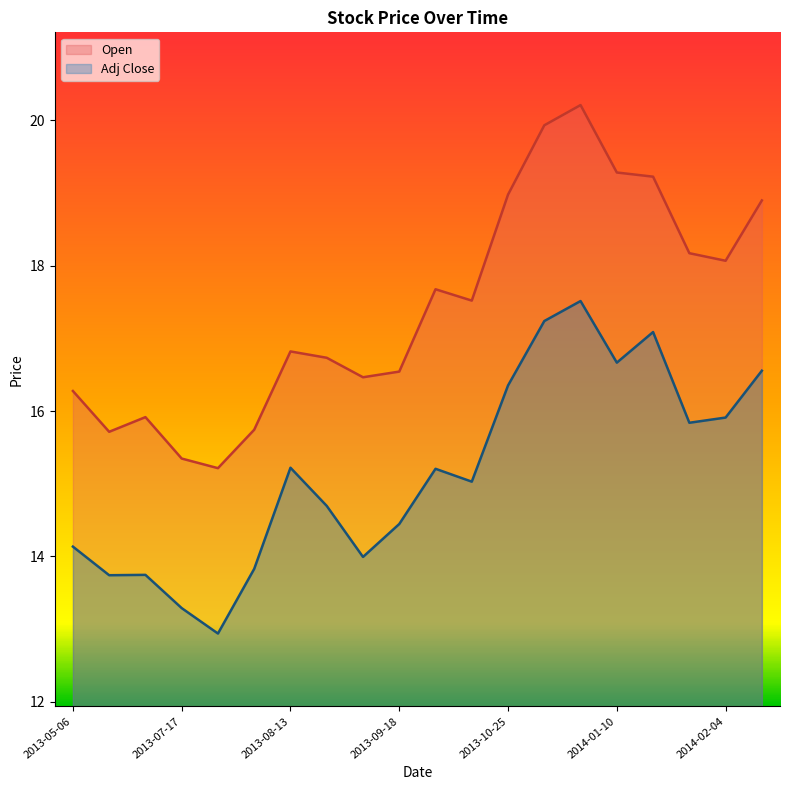

List the labels in order of Adj Close value, largest first.

2013-12-06, 2013-12-02, 2014-01-14, 2014-01-10, 2014-02-28, 2013-10-25, 2014-02-04, 2014-01-28, 2013-08-13, 2013-09-24, 2013-10-03, 2013-09-12, 2013-09-18, 2013-05-06, 2013-09-16, 2013-07-29, 2013-06-05, 2013-05-29, 2013-07-17, 2013-07-23